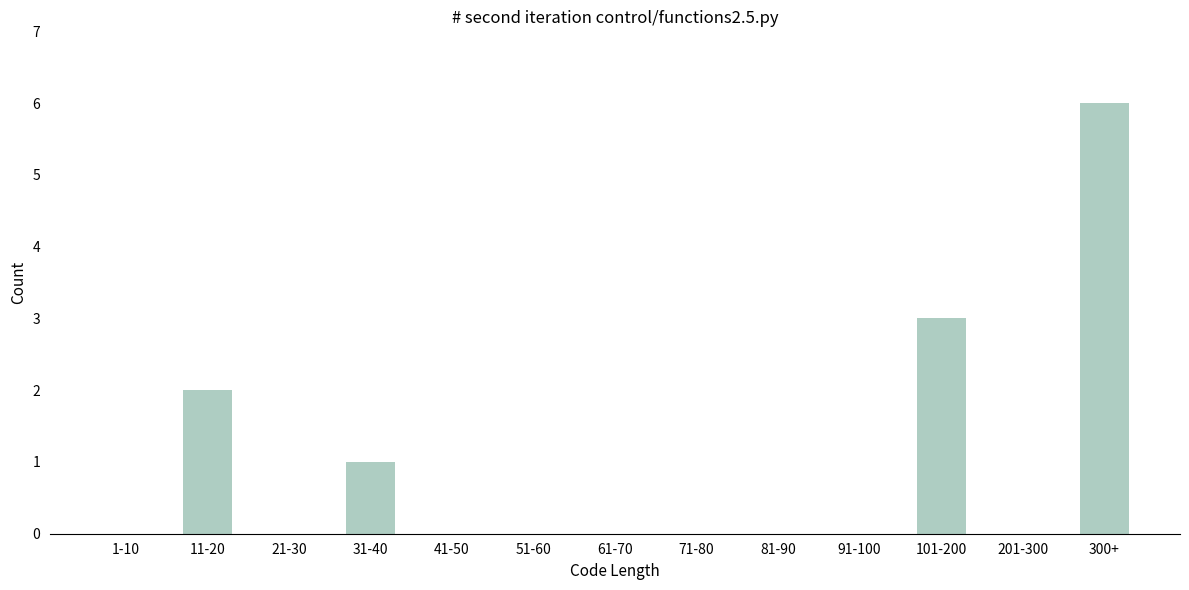

Reading left to right, what are all the values shown in this chart?

1-10=0	11-20=2	21-30=0	31-40=1	41-50=0	51-60=0	61-70=0	71-80=0	81-90=0	91-100=0	101-200=3	201-300=0	300+=6